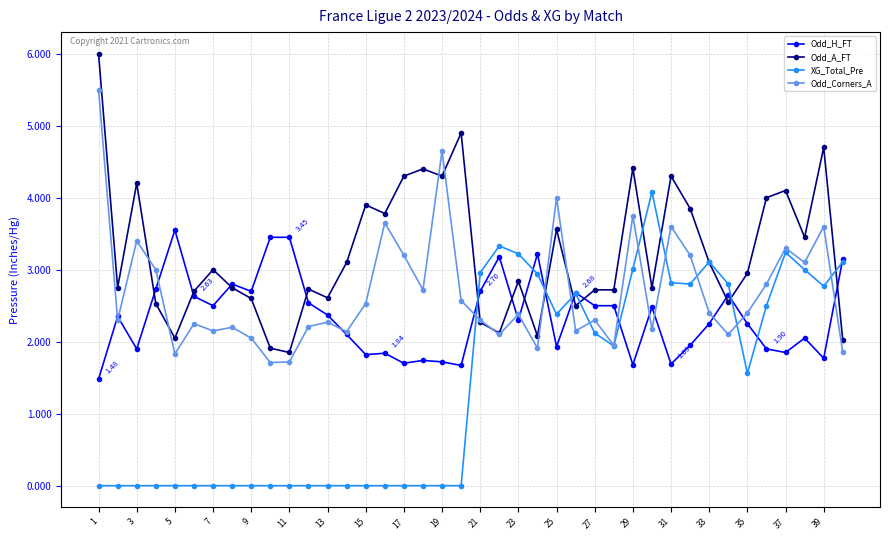

Which series has the largest total across all categories?

Odd_A_FT